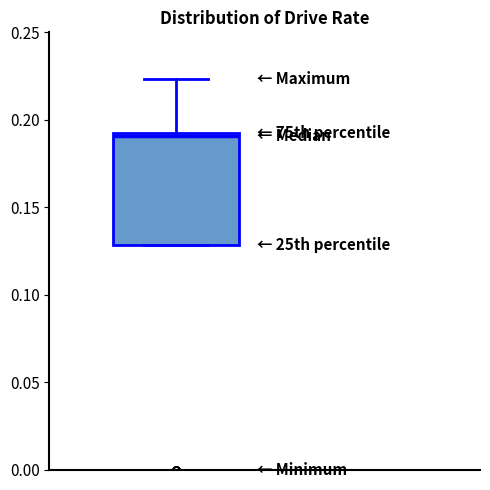

Read this box plot against the y-axis: the position of the median line, the range covered by the box, and the ends of both whiskers. The values are not printed on the chart, so give them approximately, as read against the axis.

median 0.190, box 0.130 to 0.190, whiskers 0.130 to 0.225